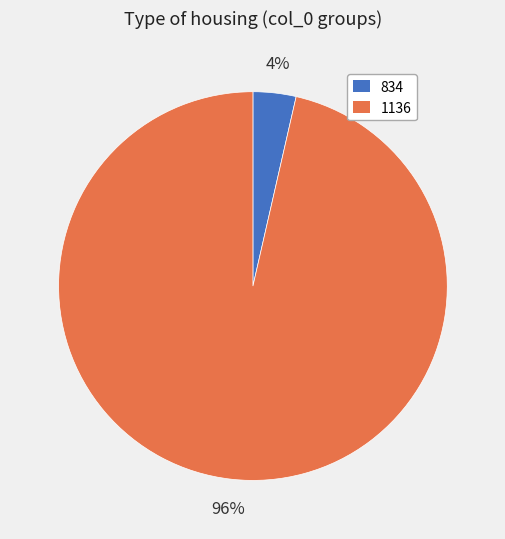

Rank the categories by value from highest to lowest.

1136, 834